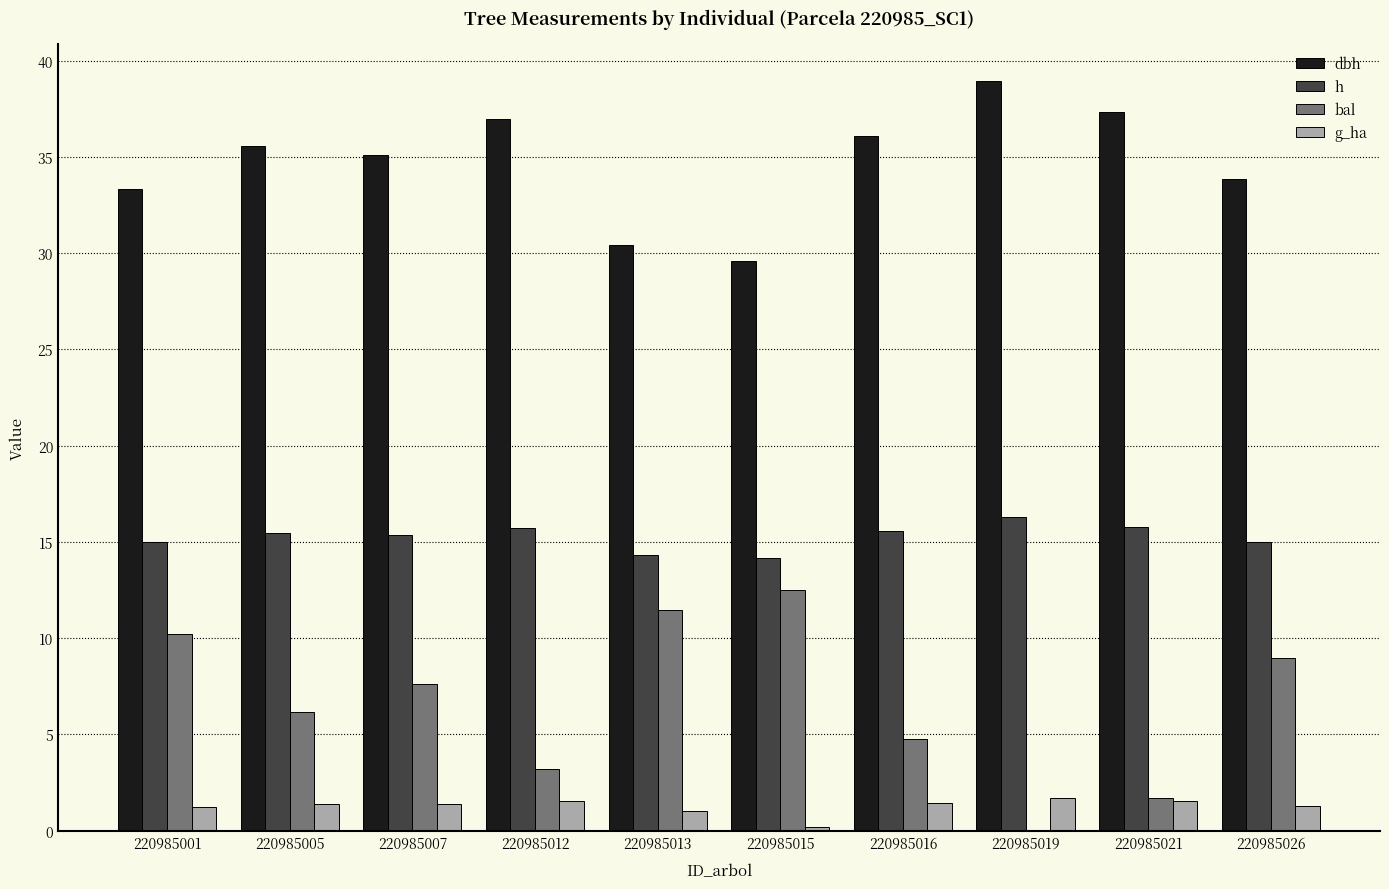

The value of bal at 220985016 is 4.8. True or false?

True